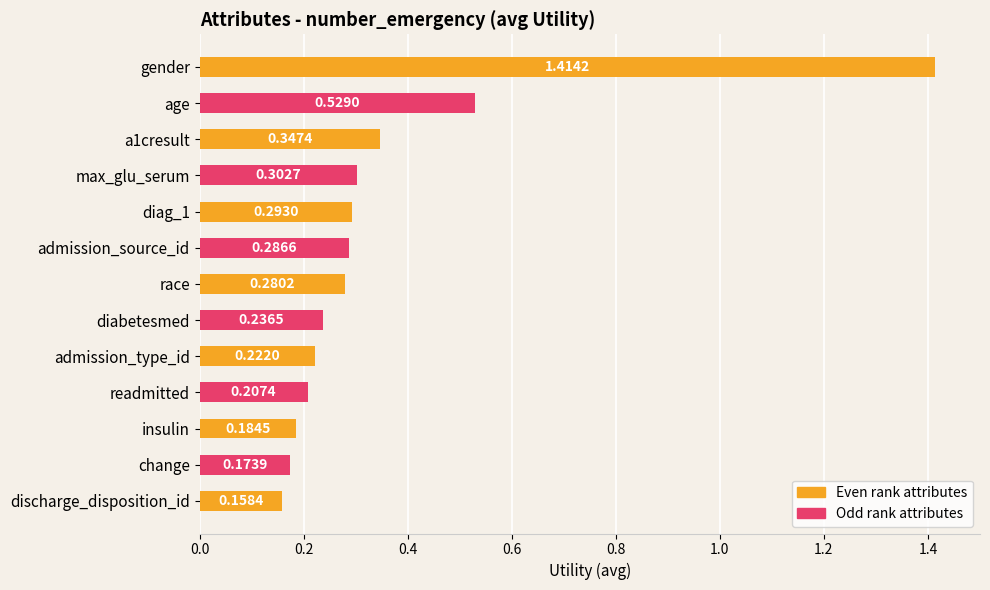

Does the chart contain any negative values?

No